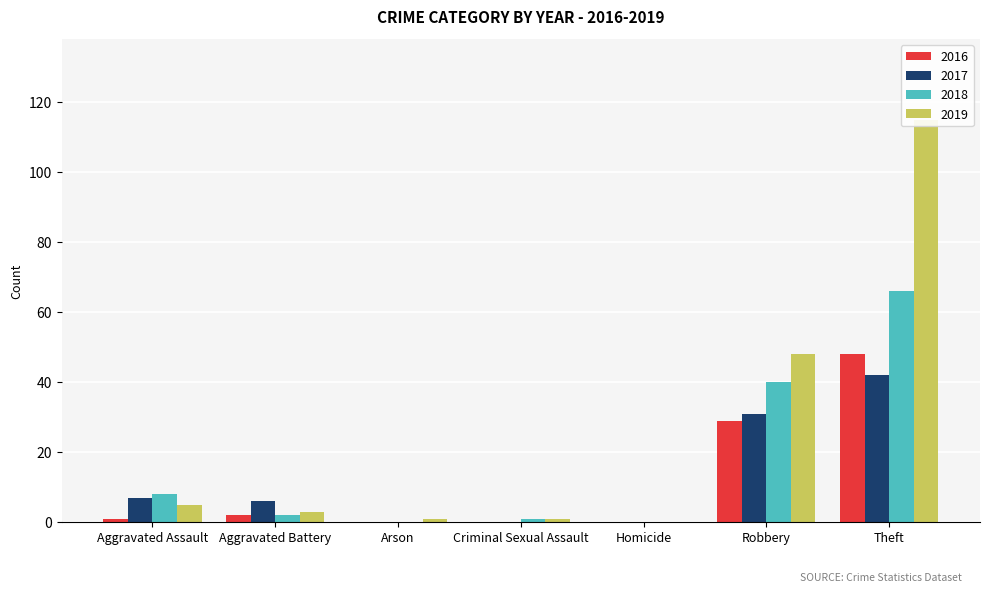

How many bars are there in total?

28